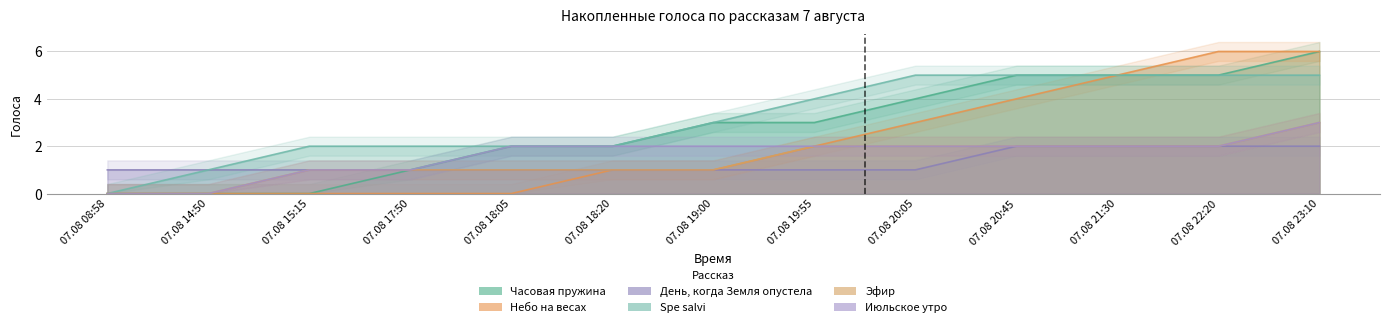

Reading right to left, list all the values displayed in this chart.

Часовая пружина: 6	5	5	5	4	3	3	2	2	1	0	0	0
Небо на весах: 6	6	5	4	3	2	1	1	0	0	0	0	0
День, когда Земля опустела: 2	2	2	2	1	1	1	1	1	1	1	1	1
Spe salvi: 5	5	5	5	5	4	3	2	2	2	2	1	0
Эфир: 3	2	2	2	2	2	1	1	1	1	1	0	0
Июльское утро: 3	2	2	2	2	2	2	2	2	1	1	0	0